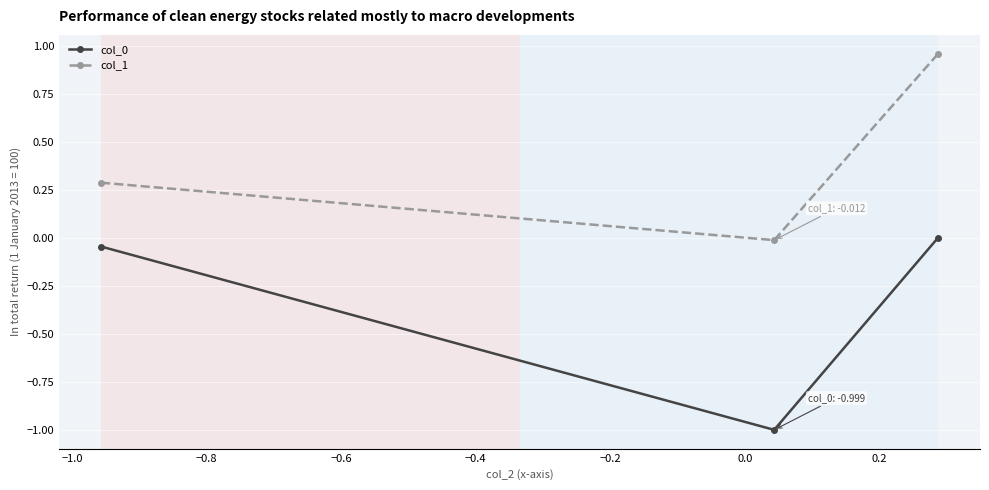

What is the sum of all col_0 values?

-1.0